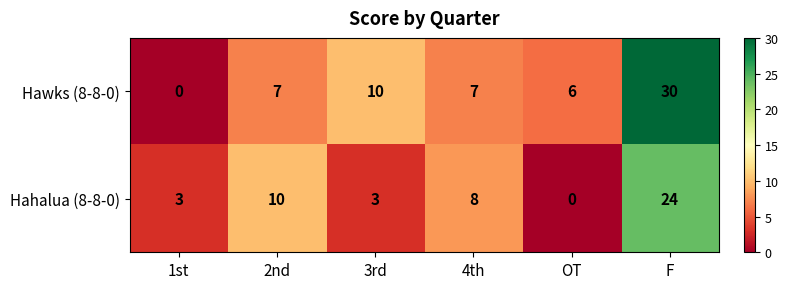

Reading left to right, list all the values displayed in this chart.

Hawks (8-8-0): 1st=0	2nd=7	3rd=10	4th=7	OT=6	F=30
Hahalua (8-8-0): 1st=3	2nd=10	3rd=3	4th=8	OT=0	F=24